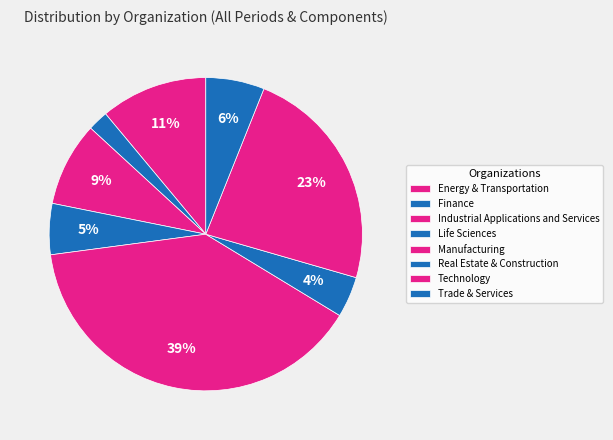

How many slices are in this pie chart?

8